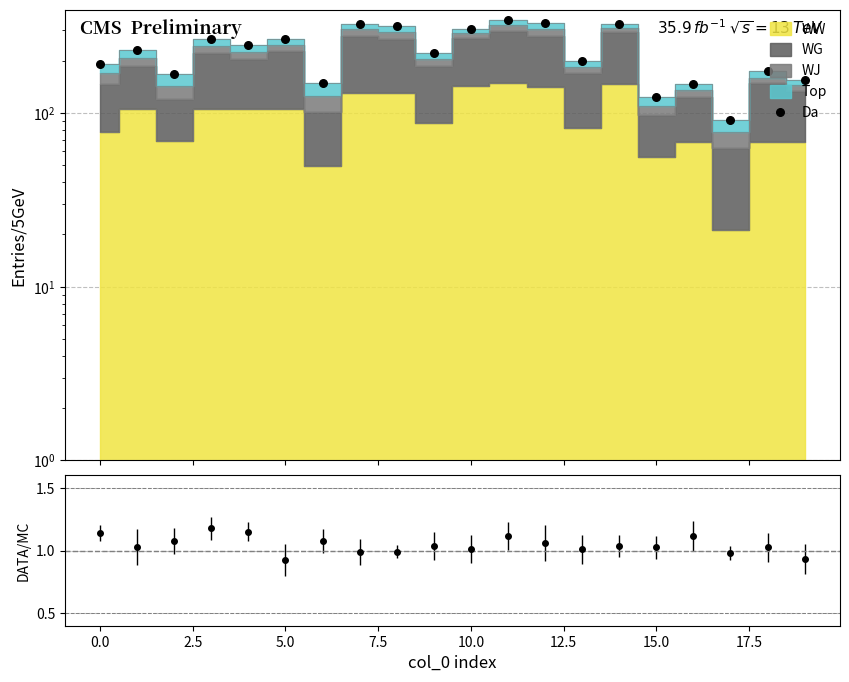

Which has a higher value, 11 or 15.0?

11